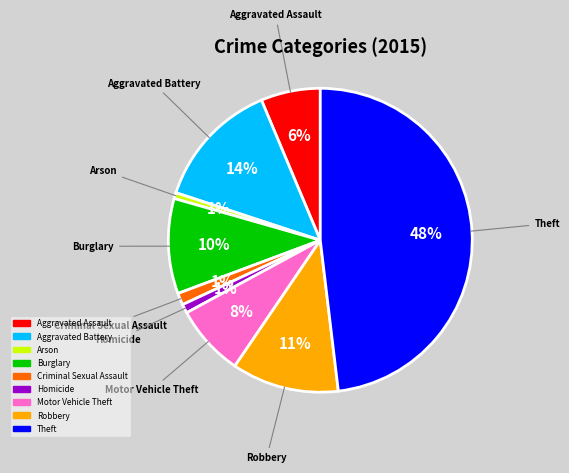

How many segments does this pie chart have?

9